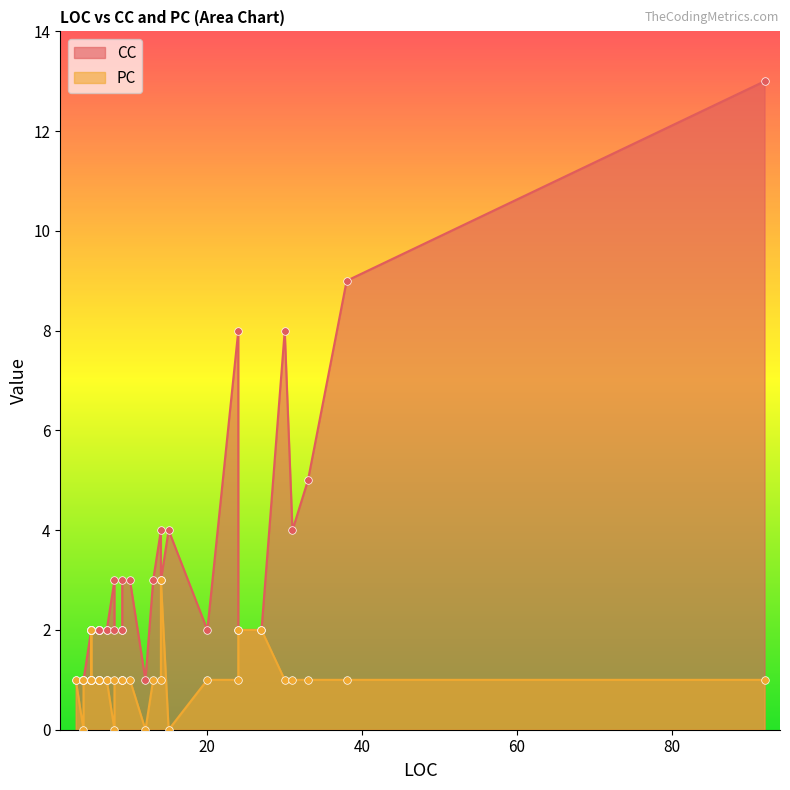

Which series contains the highest Y value?

CC